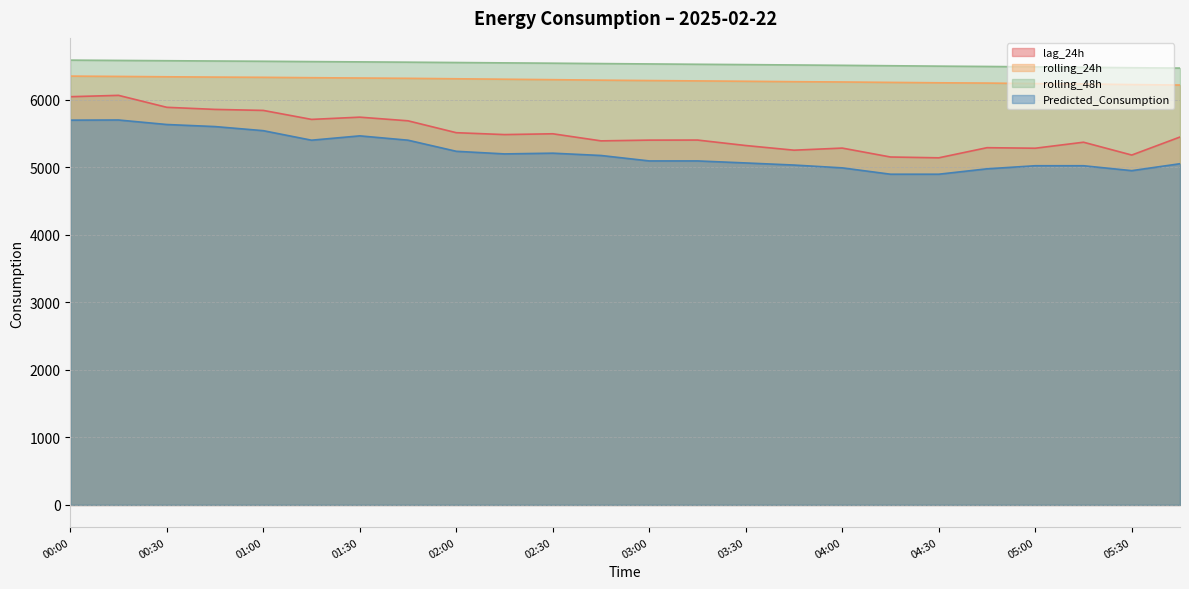

Where does the lag_24h series first go above 5449?

00:00